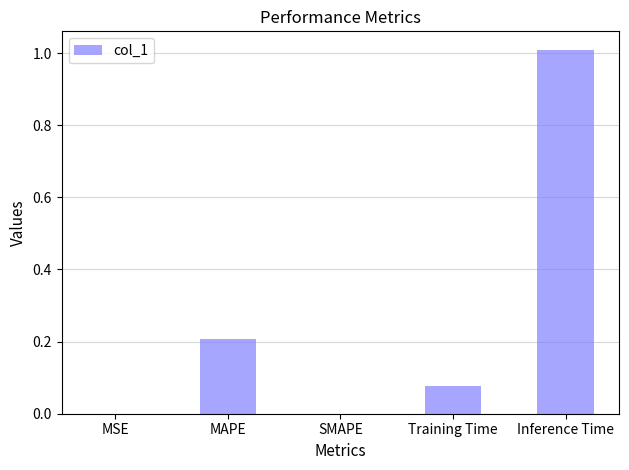

What is the change in value from SMAPE to Inference Time?

+1.0